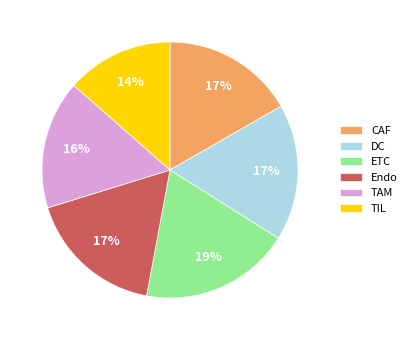

Is there any slice that represents more than half of the pie?

No